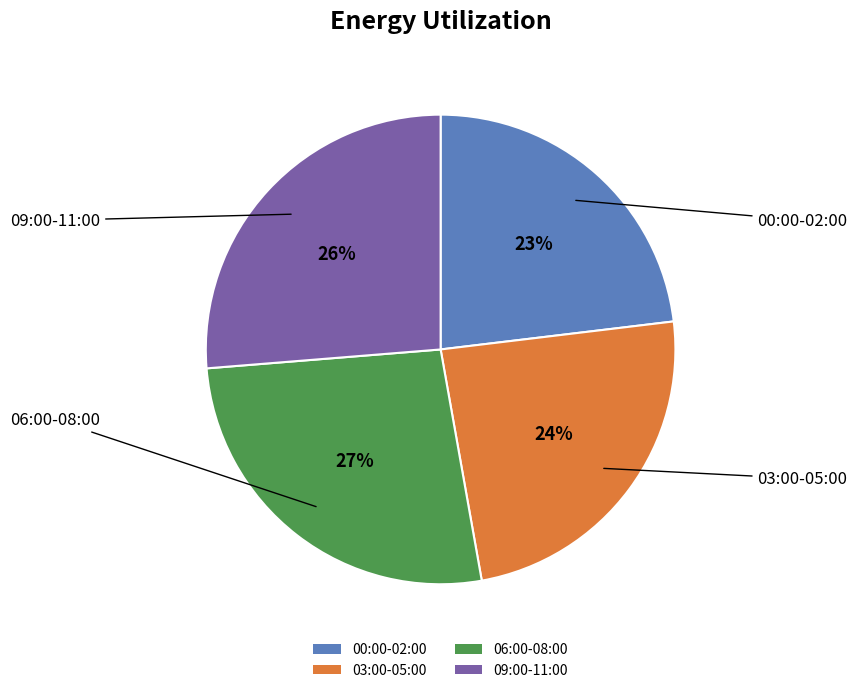

Count the number of slices in the pie.

4